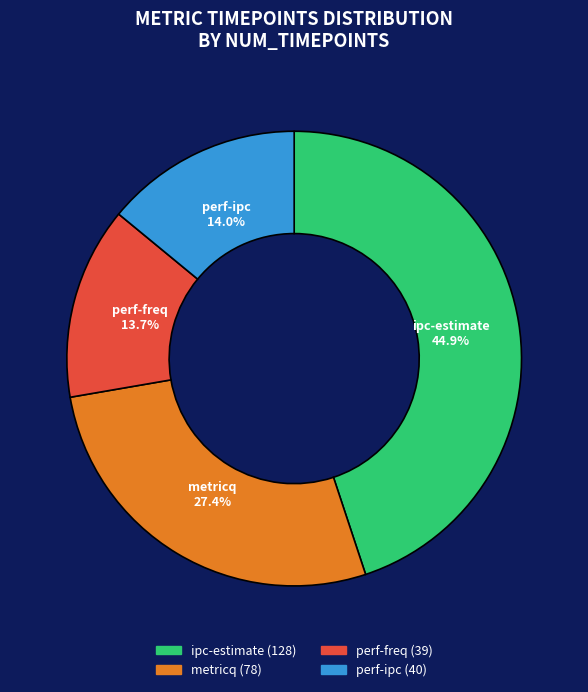

To the nearest percent, what portion does perf-freq represent?

14%